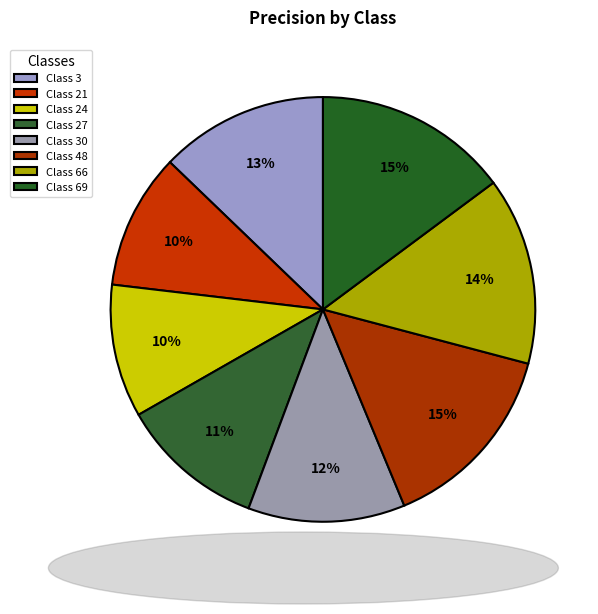

Rank the categories by value from highest to lowest.

69, 48, 66, 3, 30, 27, 21, 24